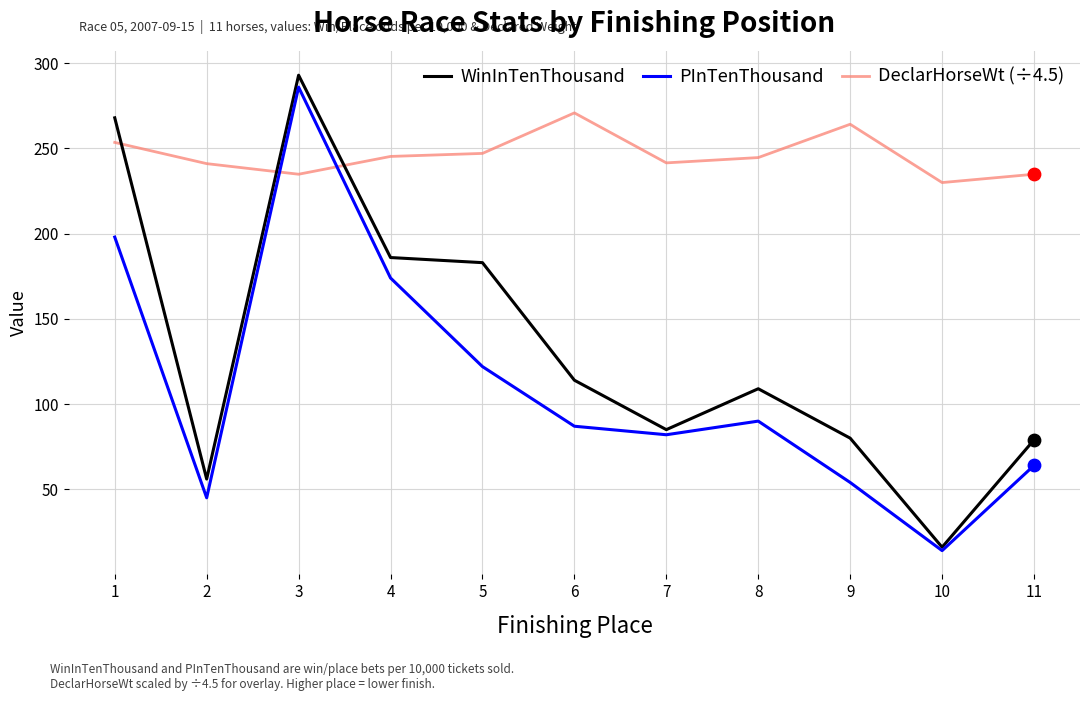

At which category is the sum across all series the highest?

3